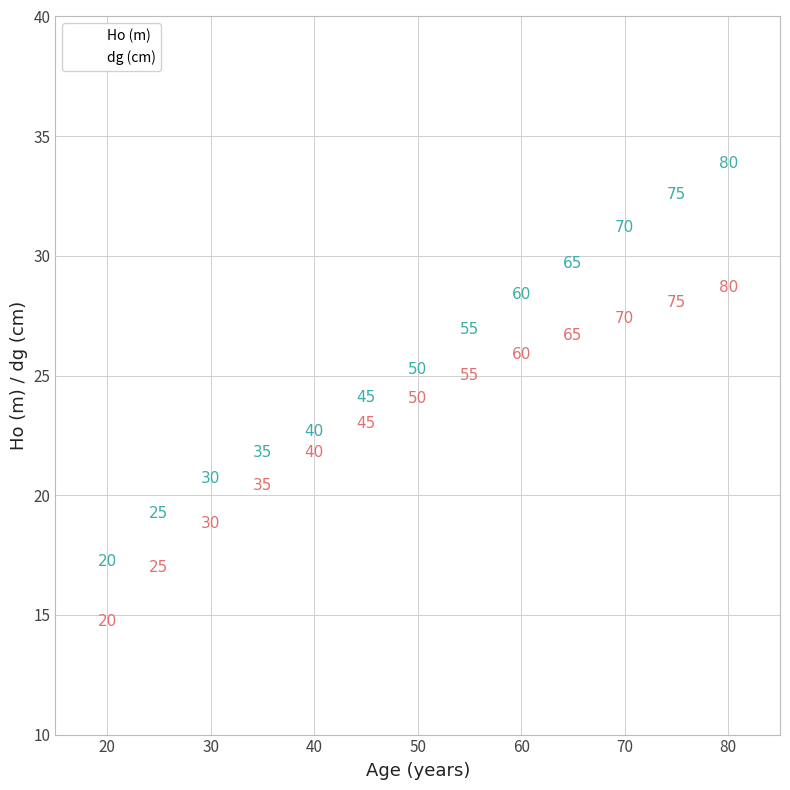

Across all data points, what is the range of X values (max minus min)?

60.0